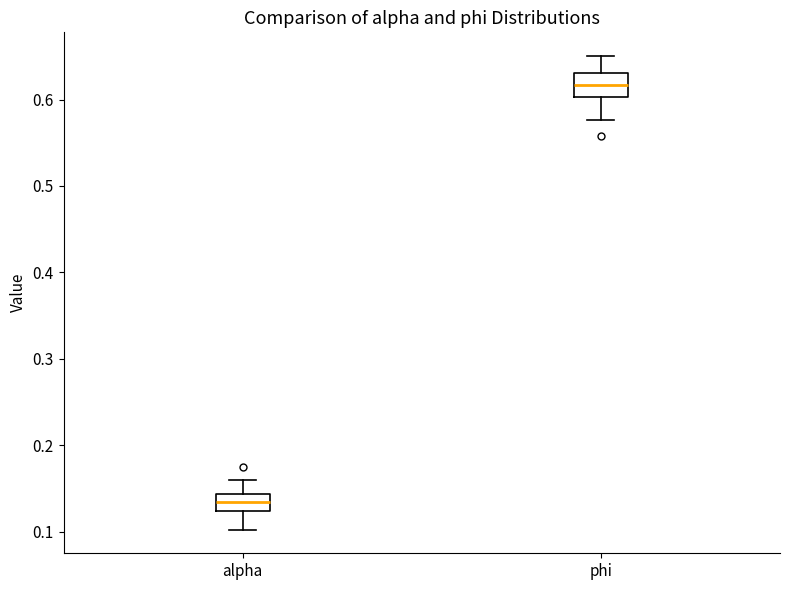

Where does the lower whisker of the box for alpha end on the y-axis? The values are not printed on the chart, so give them approximately, as read against the axis.

0.10